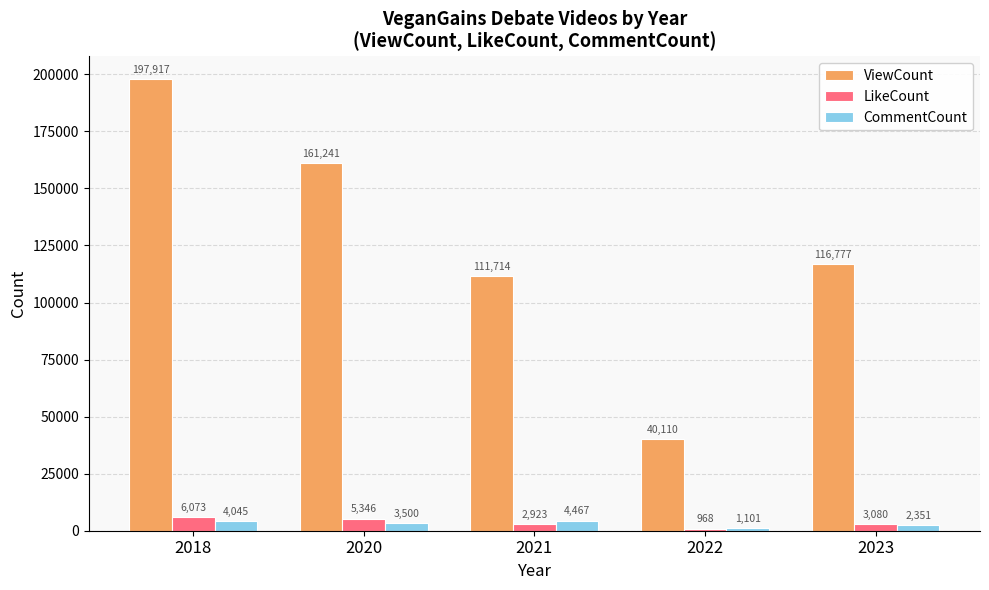

How many groups of bars are there?

5